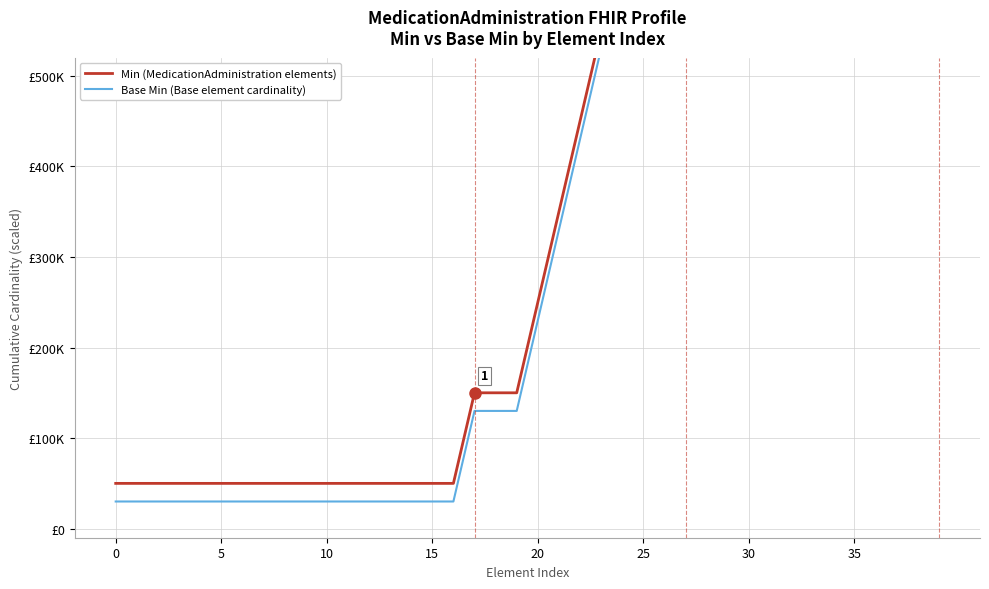

What is the highest value of the Base Min (Base element cardinality) series?

630000